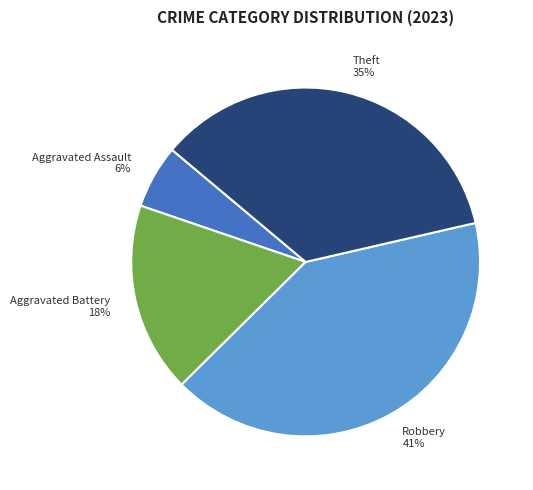

What is the ratio of the value at Aggravated Assault to the value at Aggravated Battery?

0.3